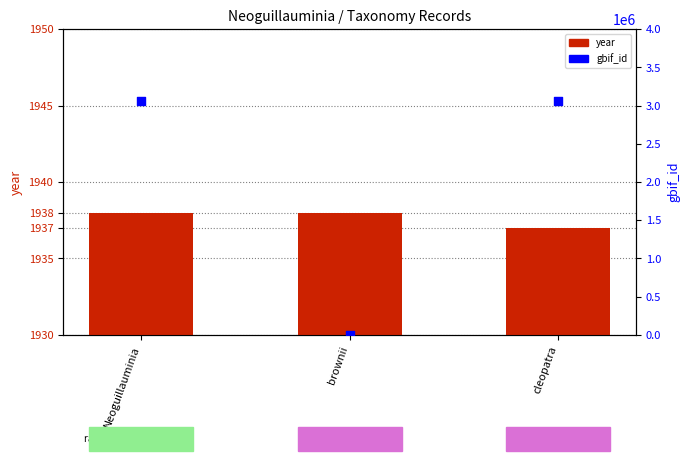

At which category is the sum across all series the highest?

Neoguillauminia